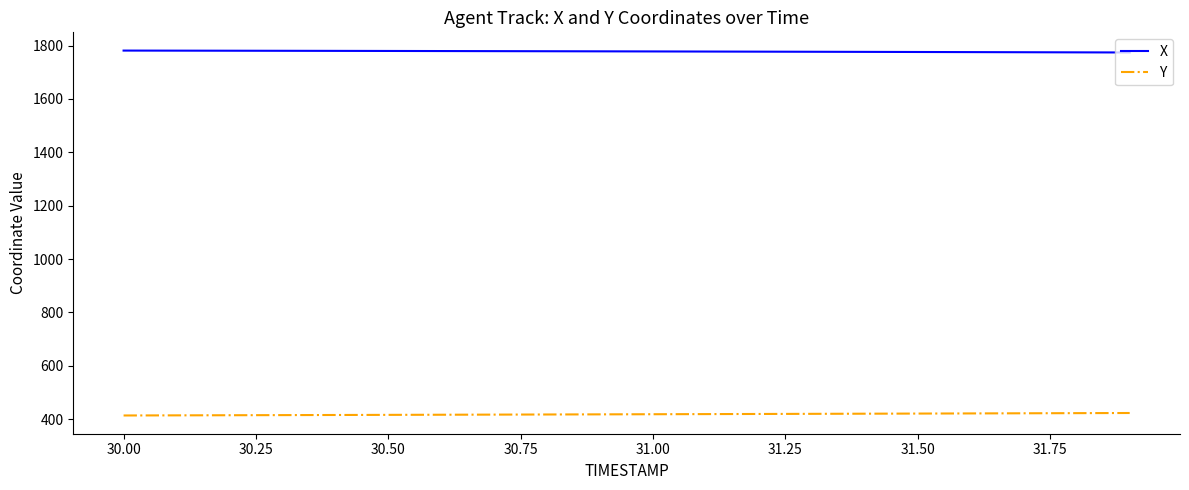

What is the lowest value of the X series?

1774.4